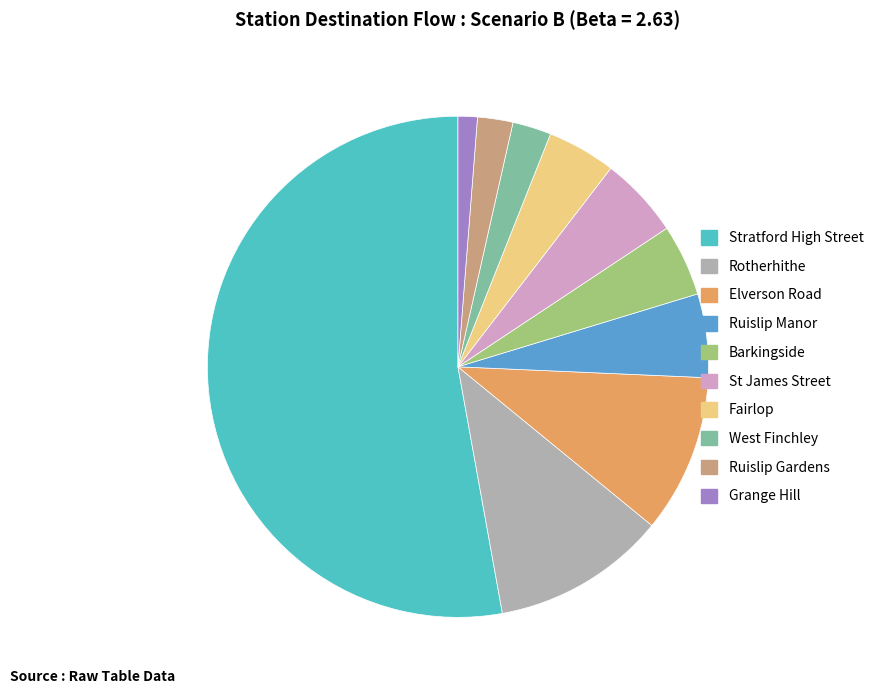

Which slice represents more than half of the pie?

Stratford High Street